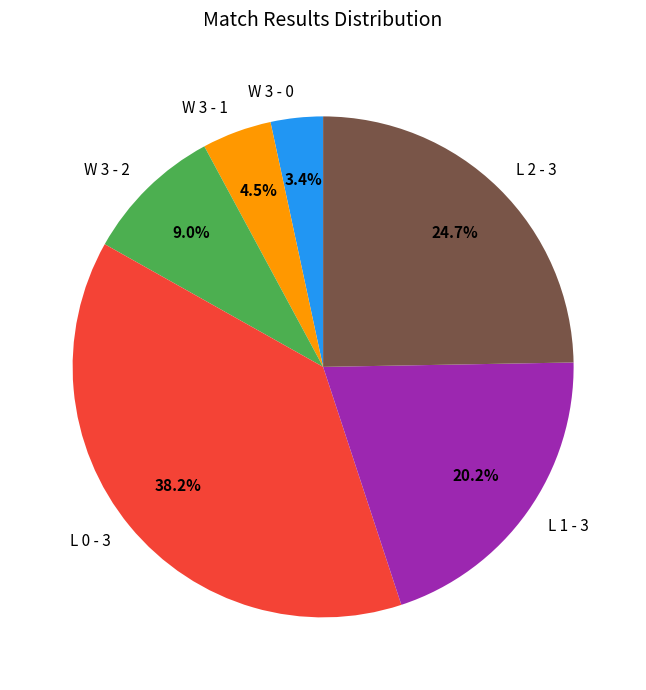

Is W 3 - 1 the majority of the pie?

No